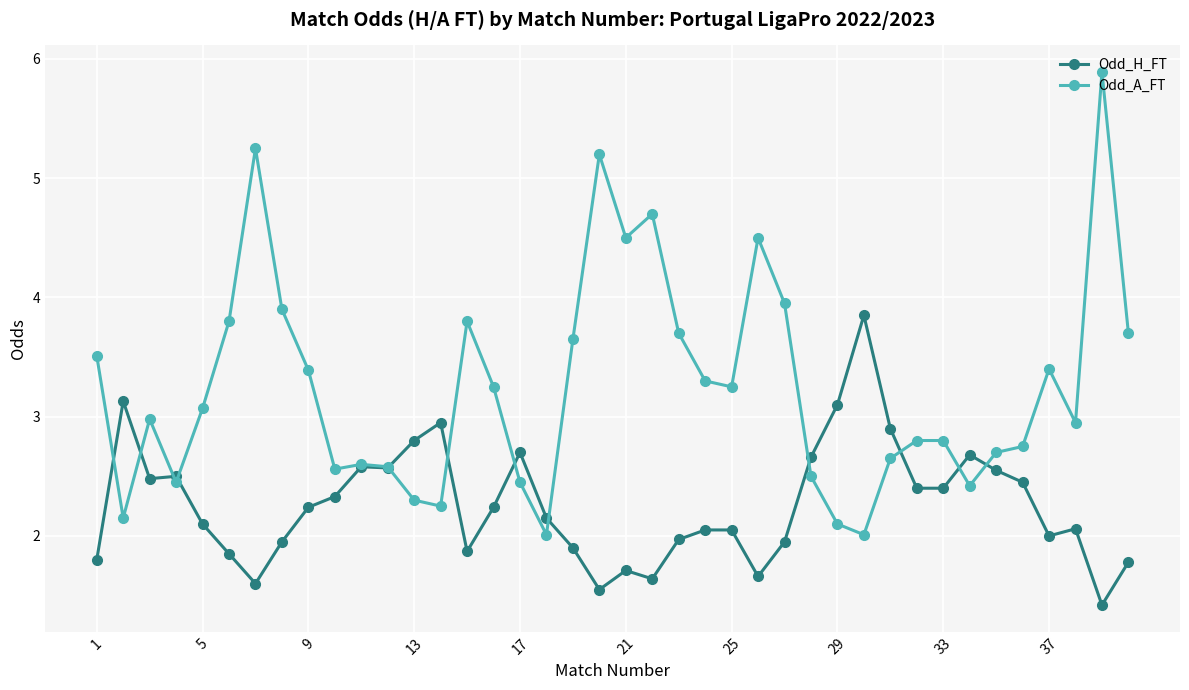

What are all the series names shown in the legend?

Odd_H_FT, Odd_A_FT